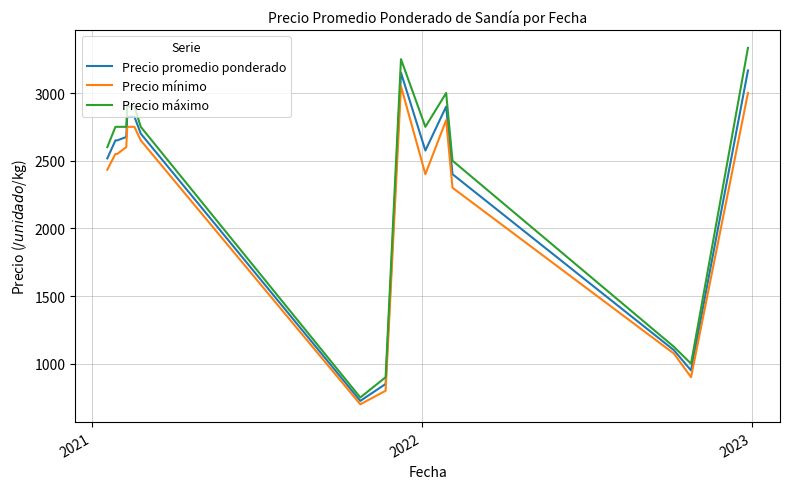

List the series in order of their peak value, lowest first.

Precio mínimo, Precio promedio ponderado, Precio máximo